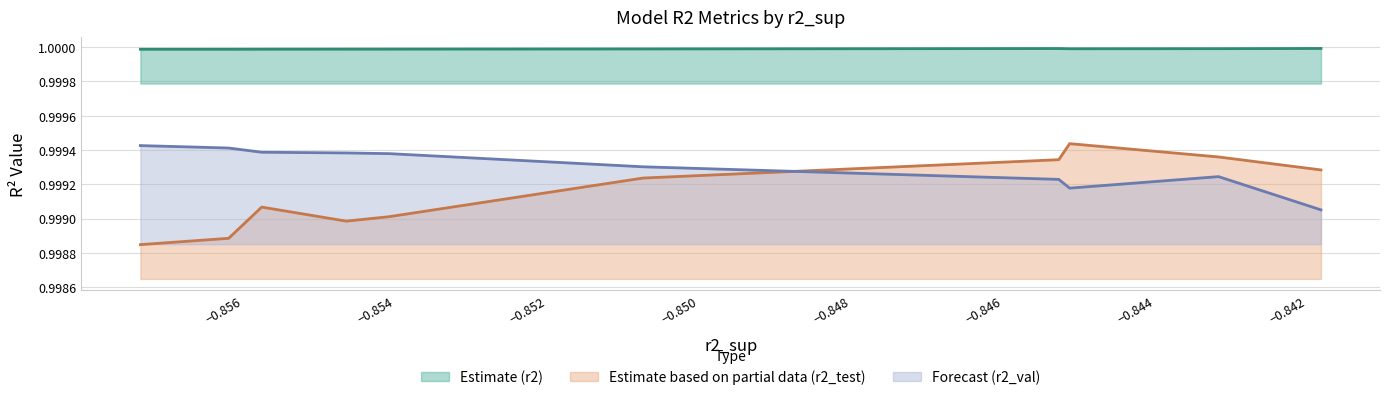

Rank the series by their average value, from lowest to highest.

Estimate based on partial data (r2_test), Forecast (r2_val), Estimate (r2)